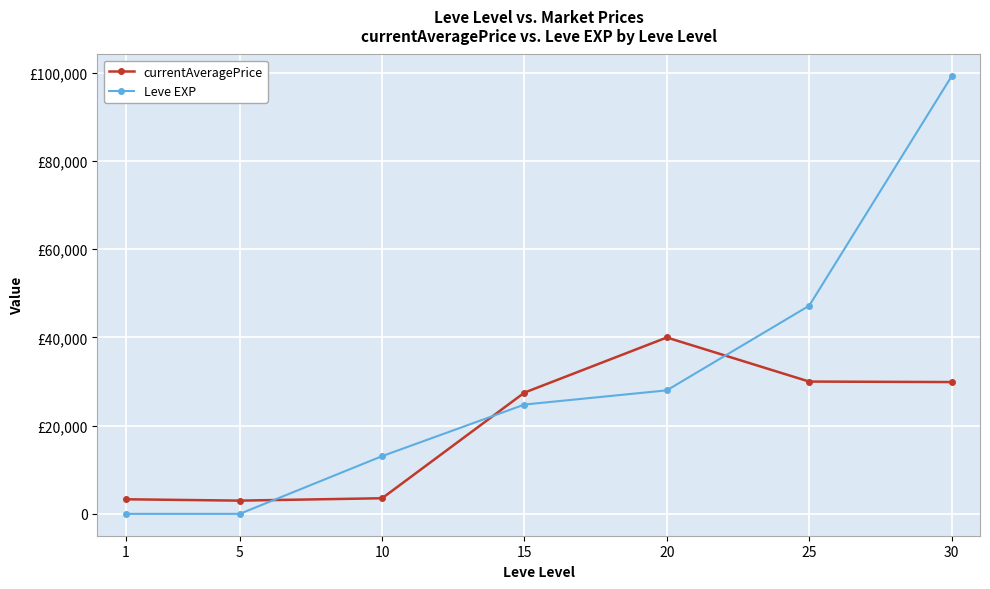

Which series has the widest spread of values?

Leve EXP